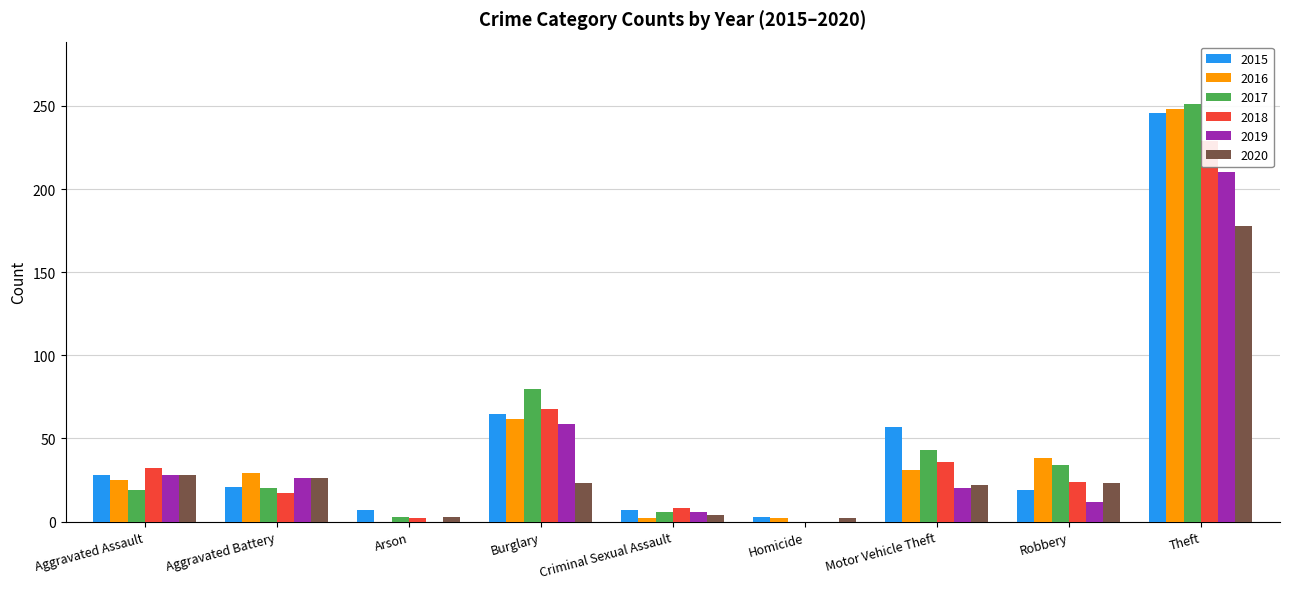

At which label does 2016 first exceed 29?

Burglary